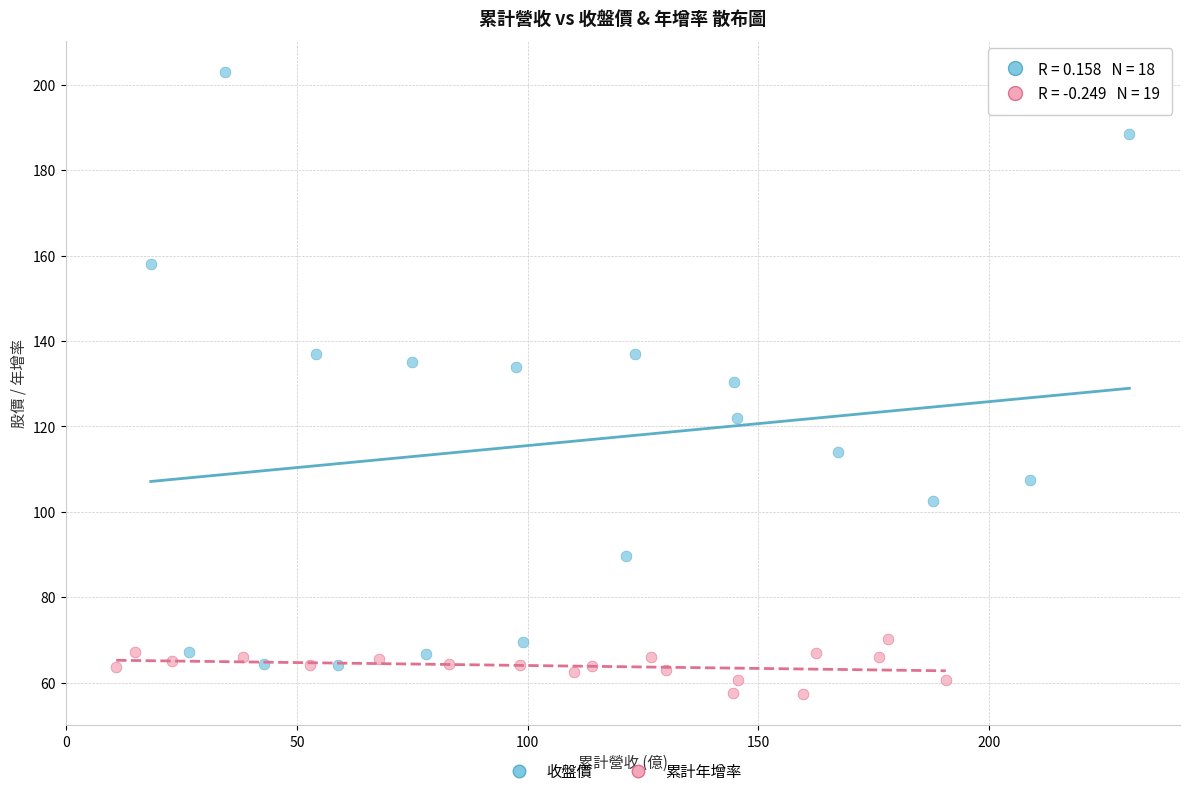

Which series has the widest spread of Y values?

收盤價